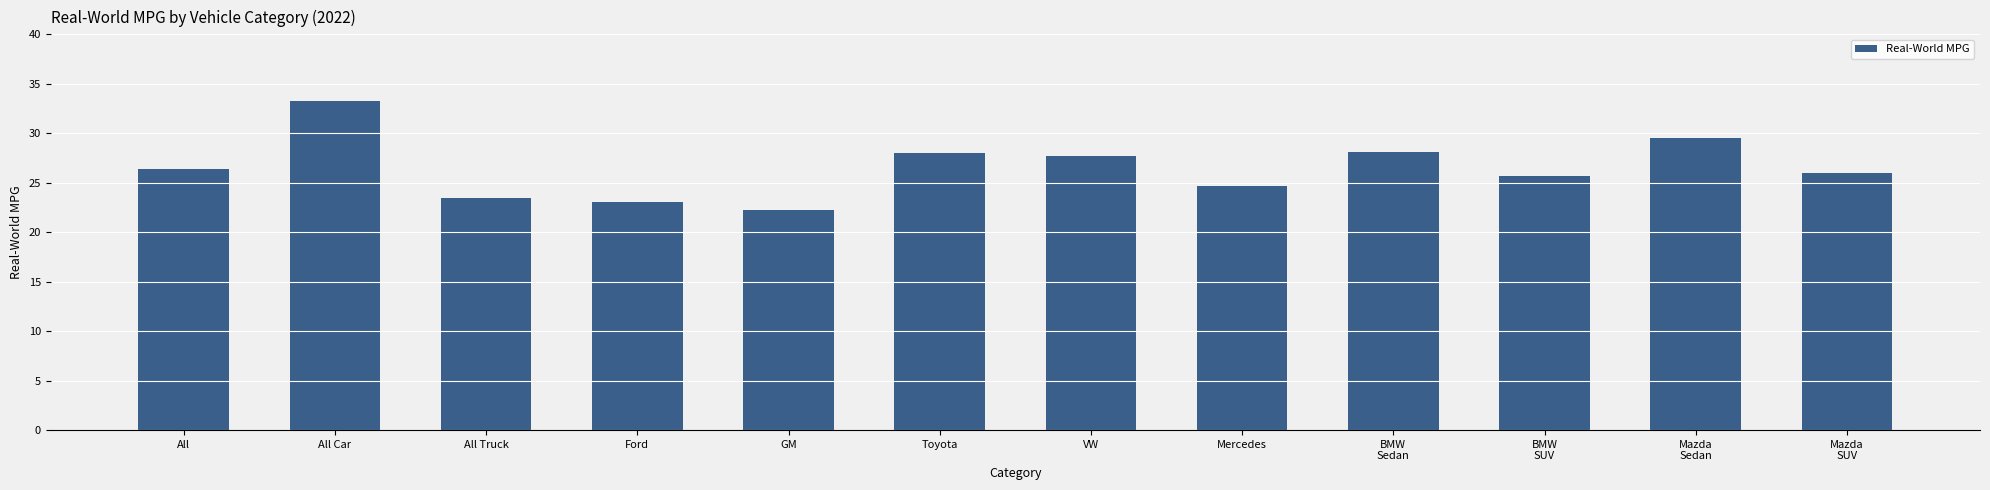

Approximately how many times larger is the value at All compared to All Truck?

1.1